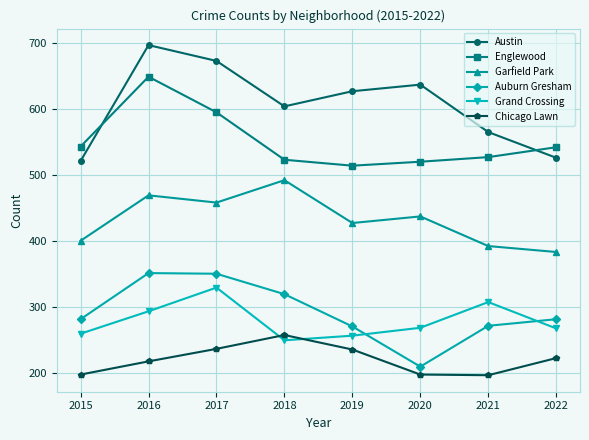

How many data points in Garfield Park are less than 437?

4